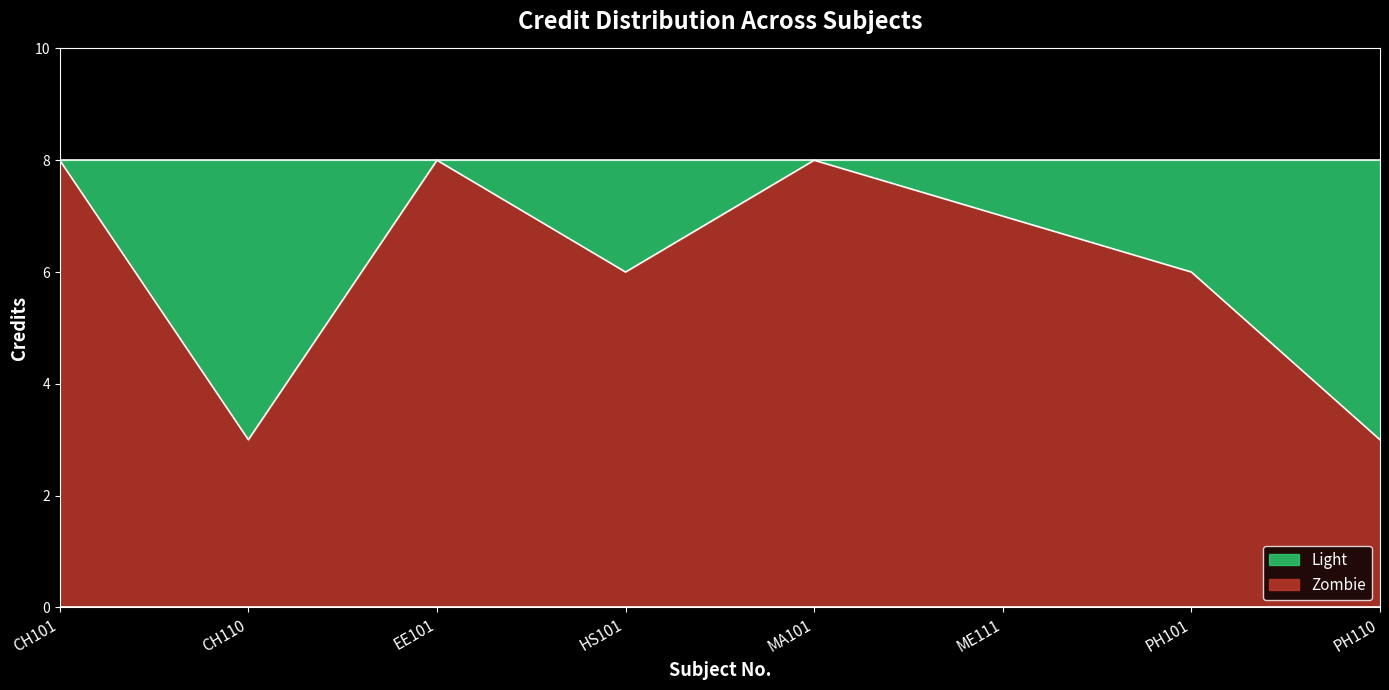

Reading left to right, transcribe all the data shown in this chart.

8	3	8	6	8	7	6	3